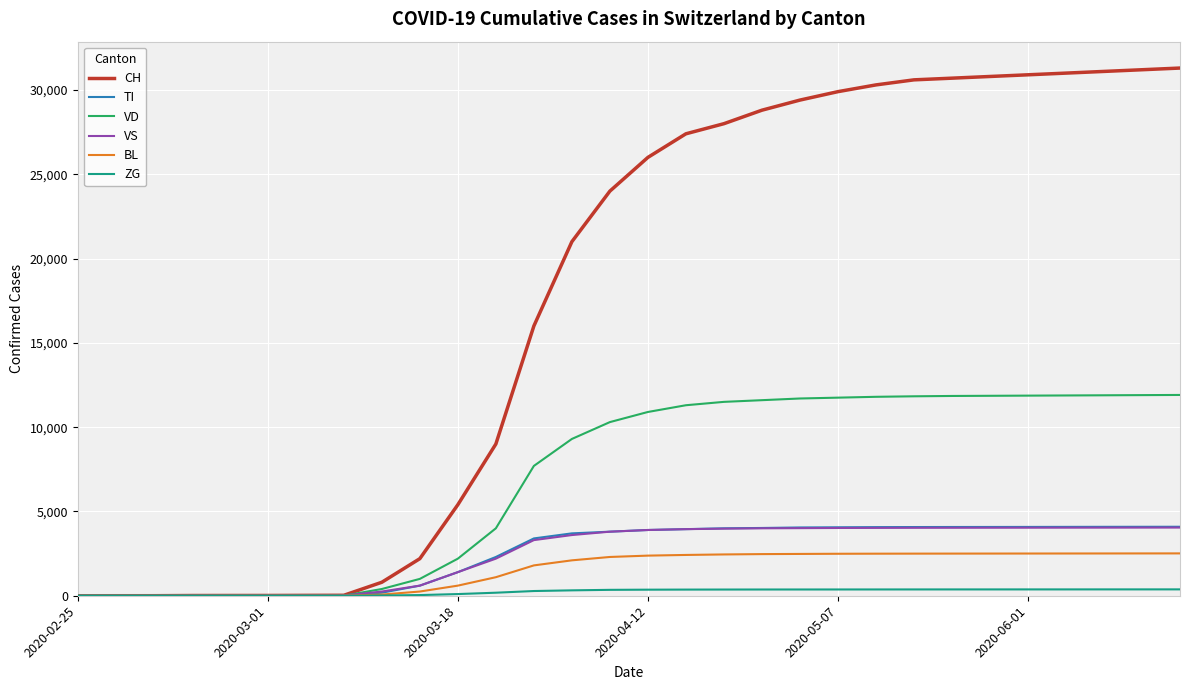

Which series has the largest range (max minus min)?

CH